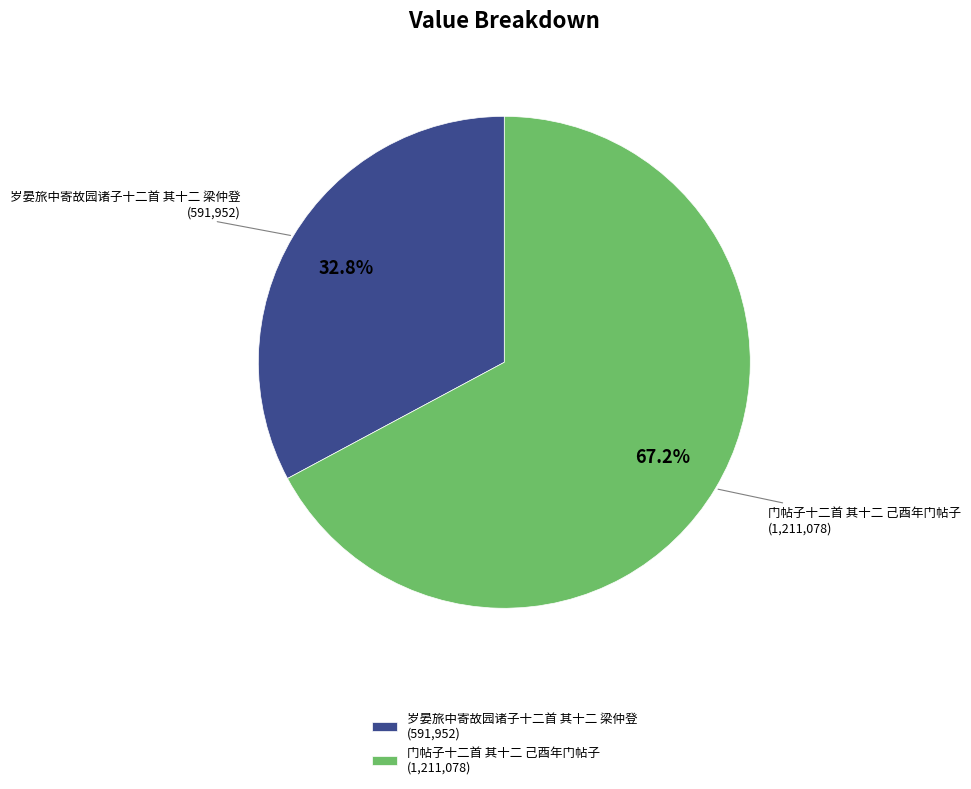

Rank the categories by value from lowest to highest.

岁晏旅中寄故园诸子十二首 其十二 梁仲登, 门帖子十二首 其十二 己酉年门帖子